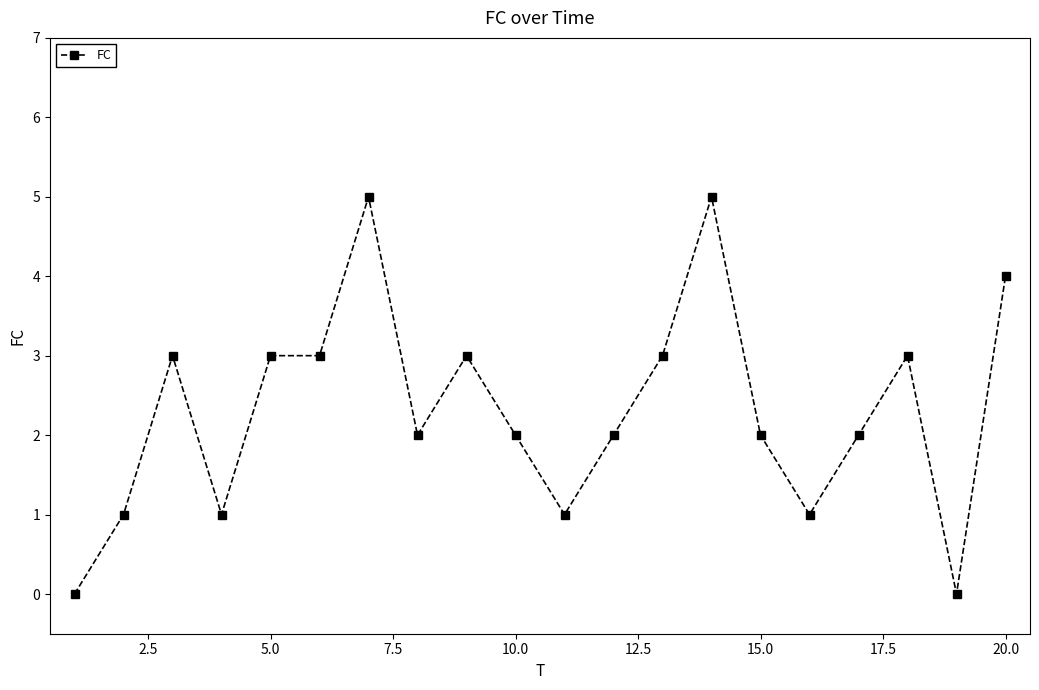

True or false: the data has more than 2 interior local peaks.

True